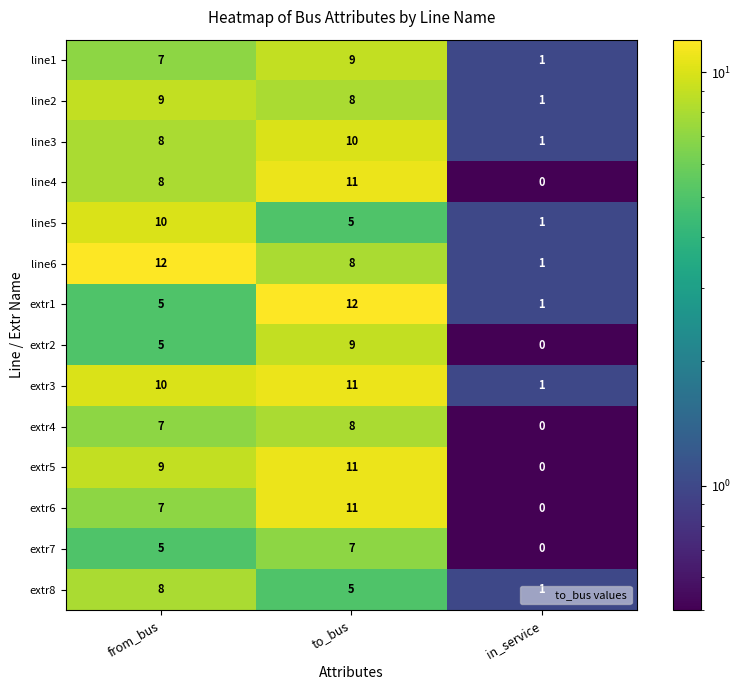

What is the sum of the line5 values at in_service and to_bus?

6